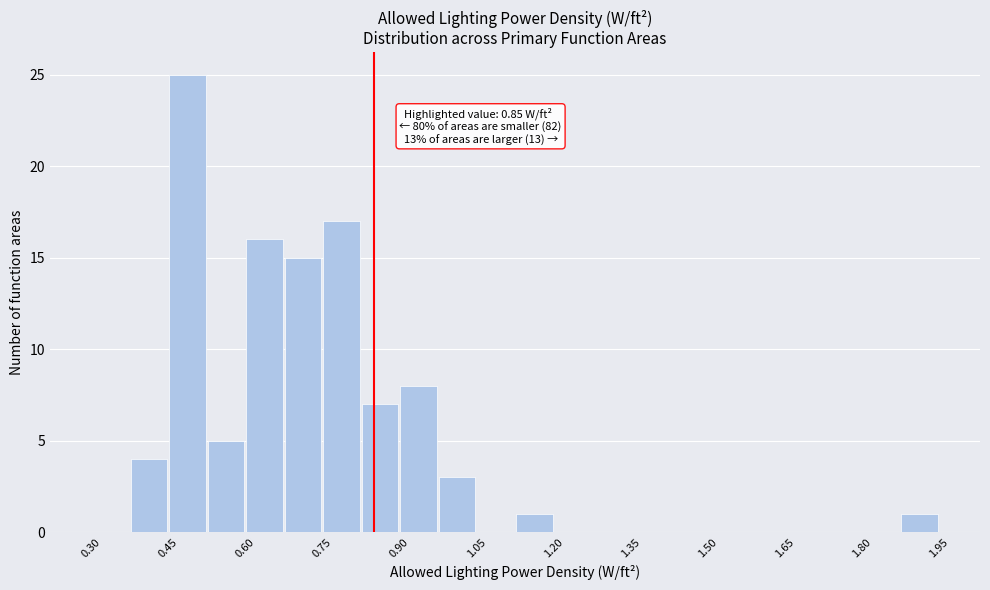

Around what value on the x-axis is the tallest bar? Give the approximate position of its centre, as read against the axis.

0.48